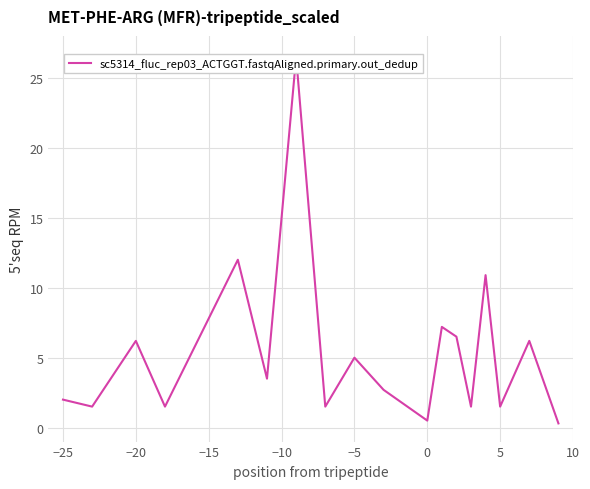

How many interior local valleys (lower than both neighbors) does the data have?

7